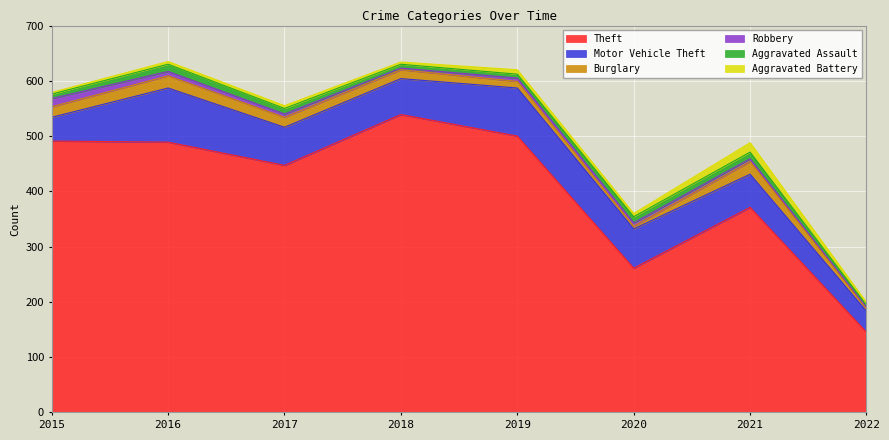

At 2016, list the series in order from largest to smallest.

Theft, Motor Vehicle Theft, Burglary, Aggravated Assault, Robbery, Aggravated Battery